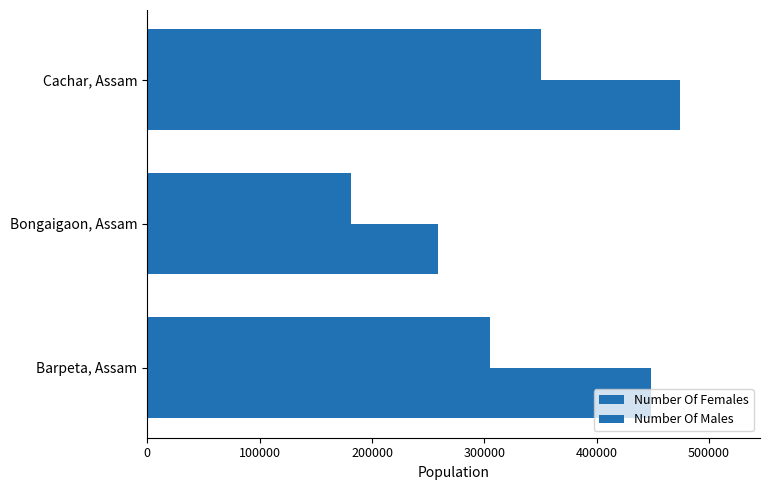

How many data points in Number Of Females are less than 304661?

1